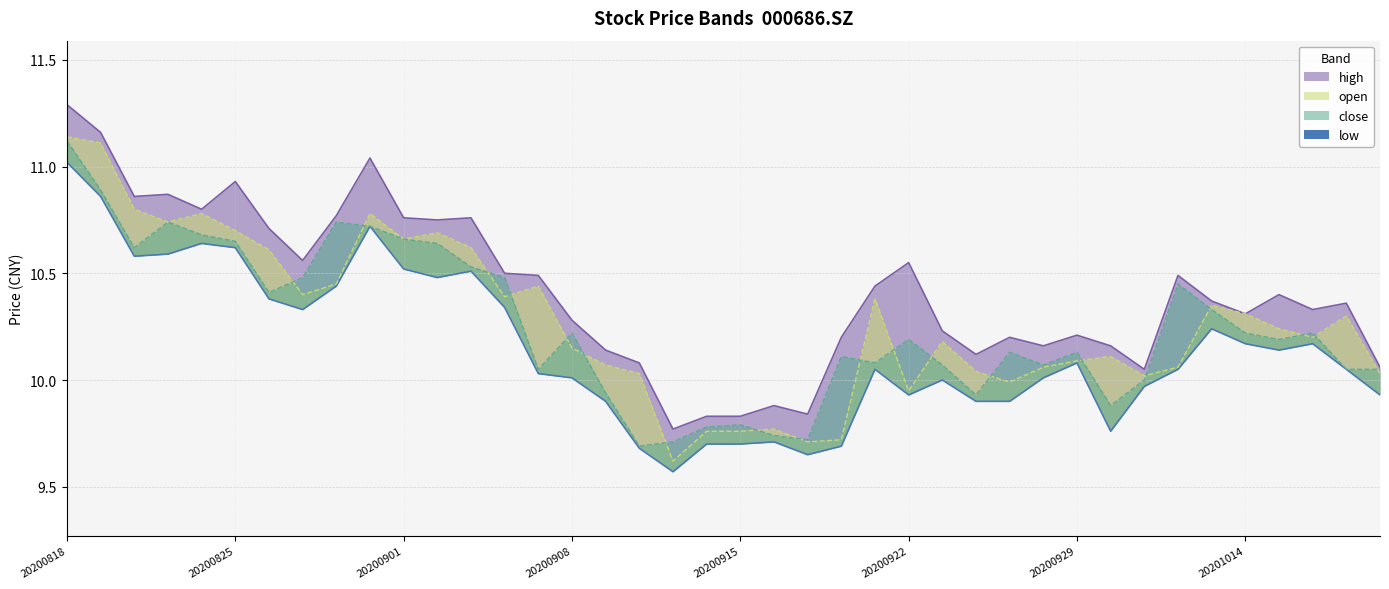

What is the sum of the high values at 20201019 and 20200930?

20.5